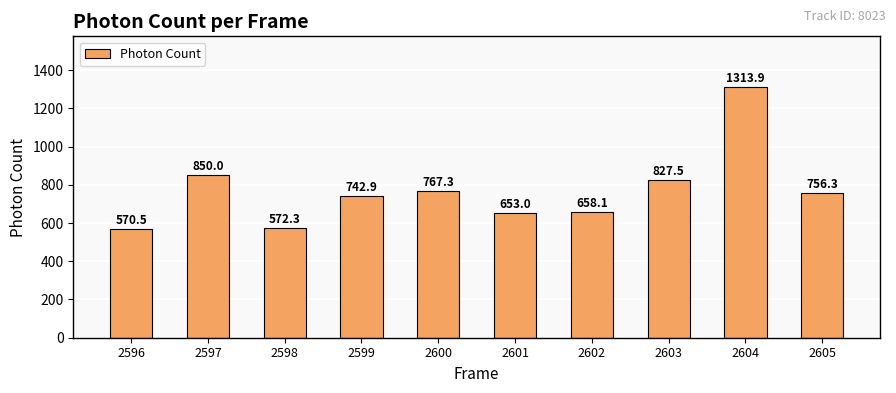

True or false: the data shows 163.4 at 2601.

False